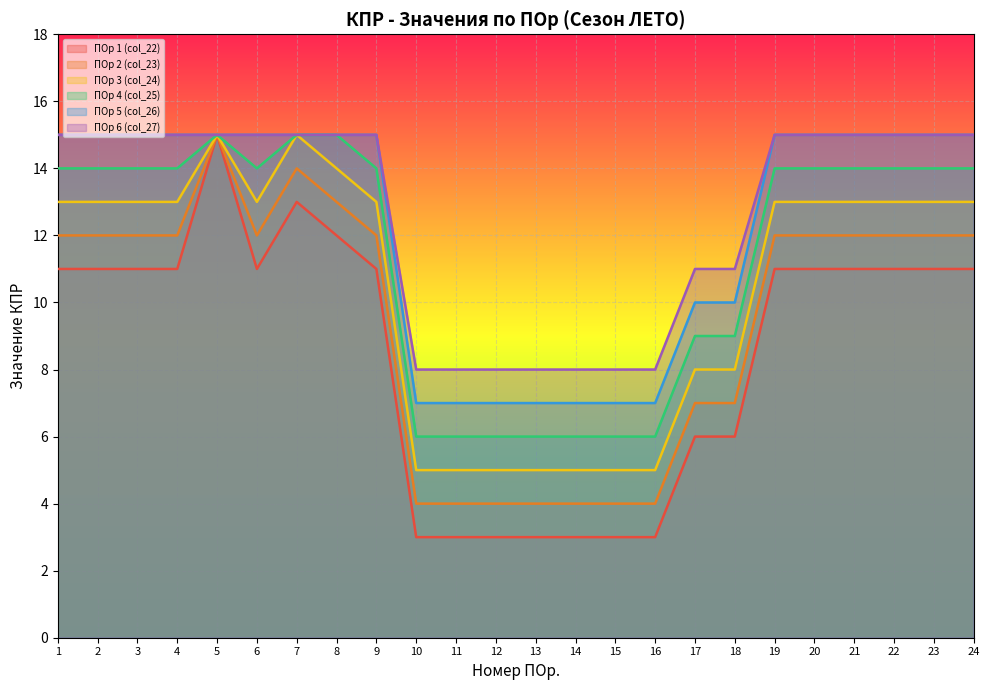

Rank the series at 23 from lowest to highest value.

ПОр 1 (col_22), ПОр 2 (col_23), ПОр 3 (col_24), ПОр 4 (col_25), ПОр 5 (col_26), ПОр 6 (col_27)